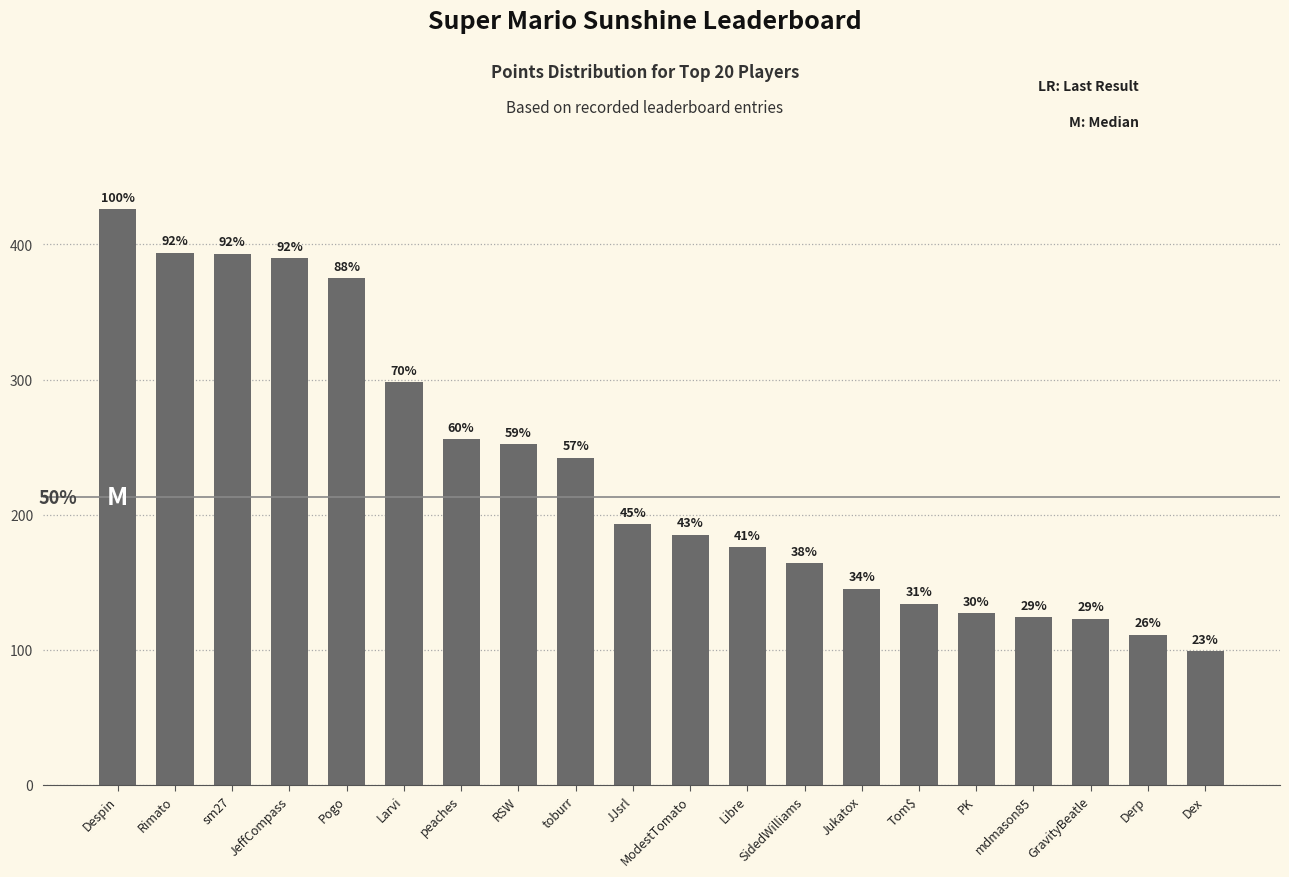

Read the value at peaches.

256